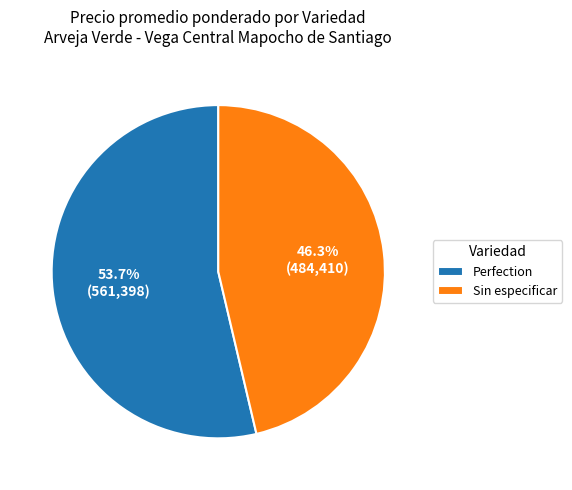

Is the sum of Sin especificar and Perfection greater than half?

Yes